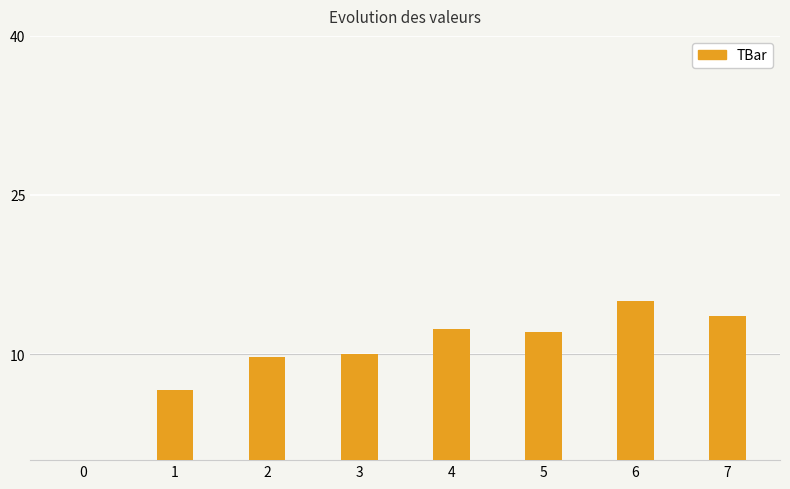

At which category does the chart reach its peak across all series?

6